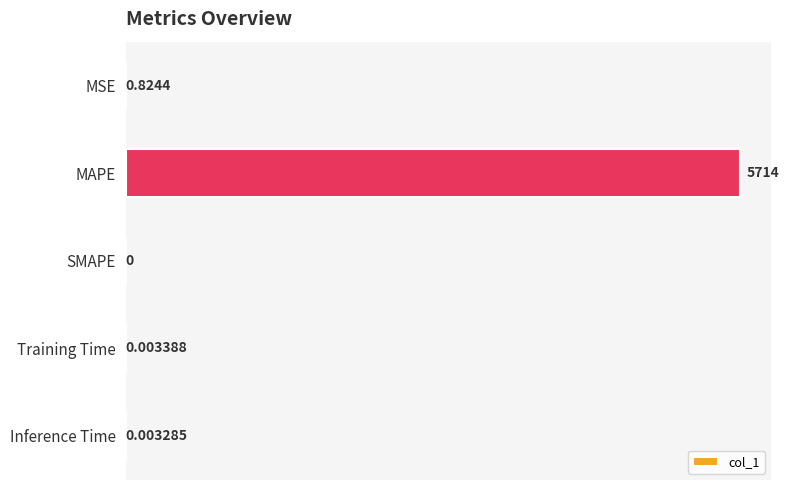

Between Inference Time and MSE, which is larger?

MSE